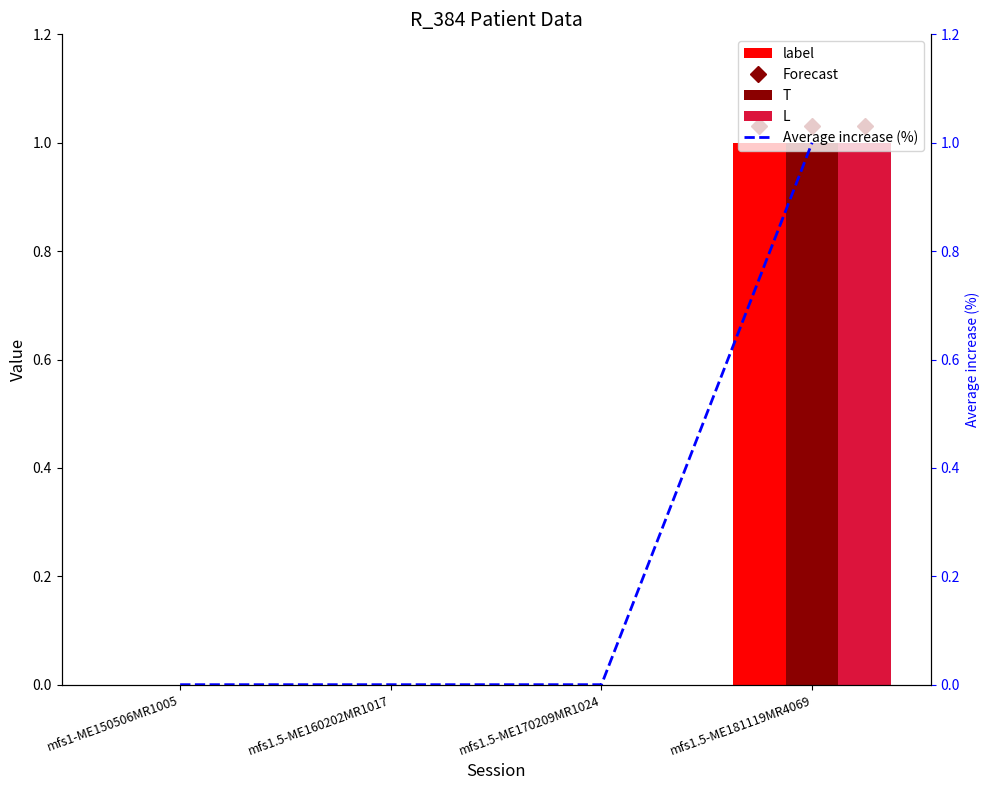

Is the value of L at mfs1.5-ME160202MR1017 greater than the value of T at mfs1.5-ME181119MR4069?

No